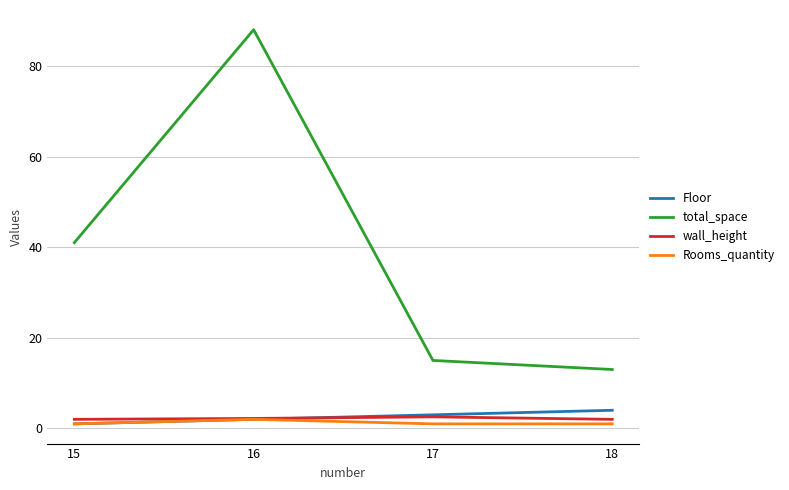

What is the minimum value for wall_height?

2.0